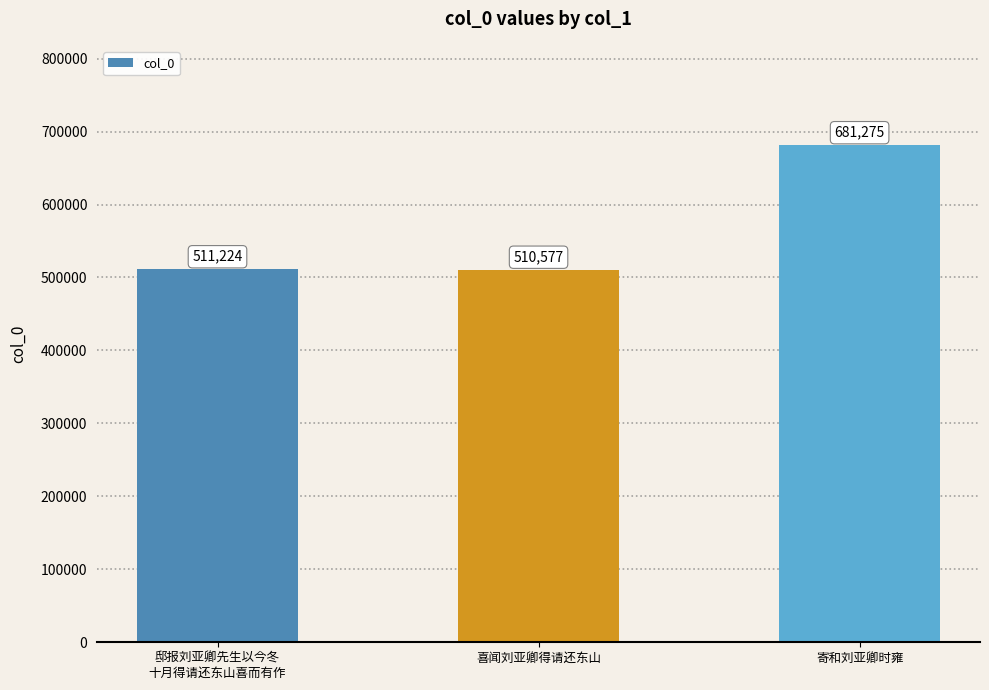

Rank the categories by value from highest to lowest.

寄和刘亚卿时雍, 邸报刘亚卿先生以今冬
十月得请还东山喜而有作, 喜闻刘亚卿得请还东山